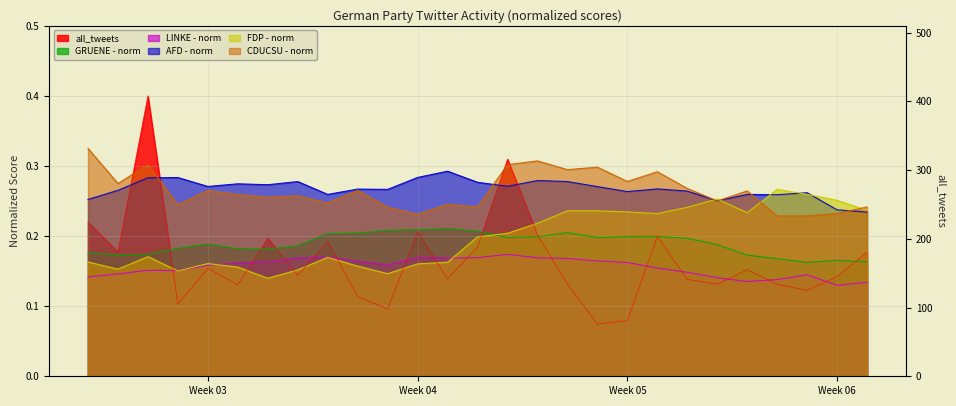

What is the maximum value for CDUCSU - norm?

0.3